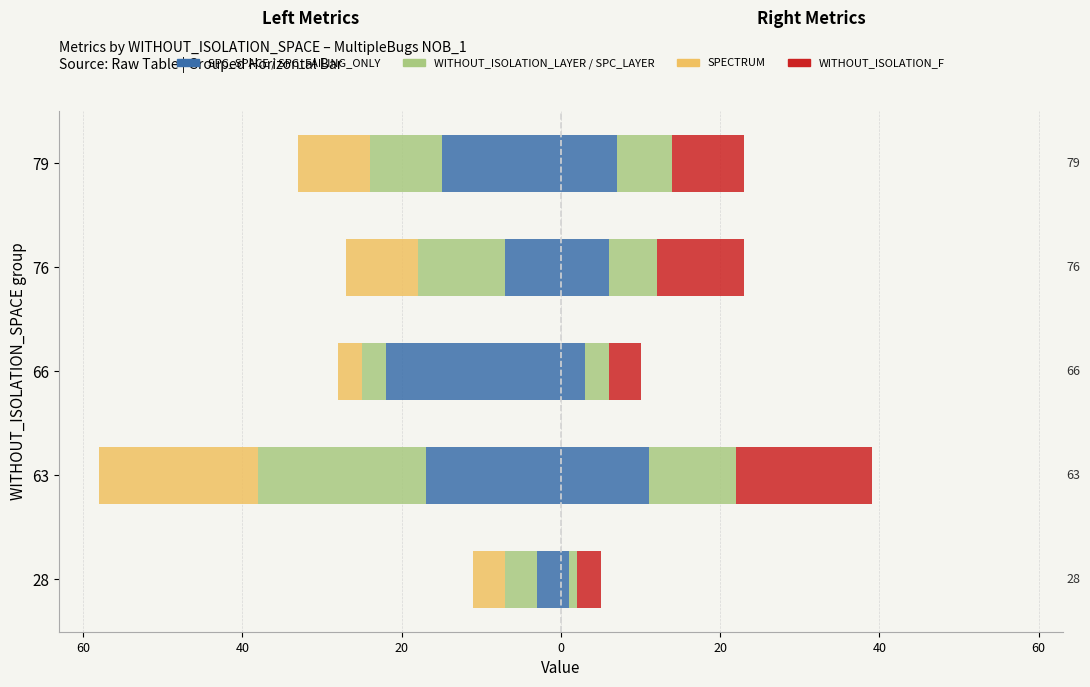

How many values in the SPECTRUM series are below -9?

1